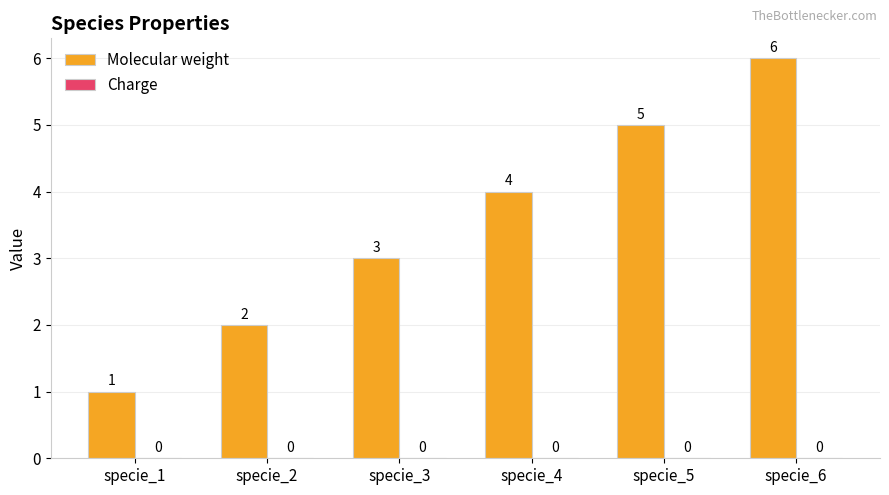

Does the chart contain any negative values?

No